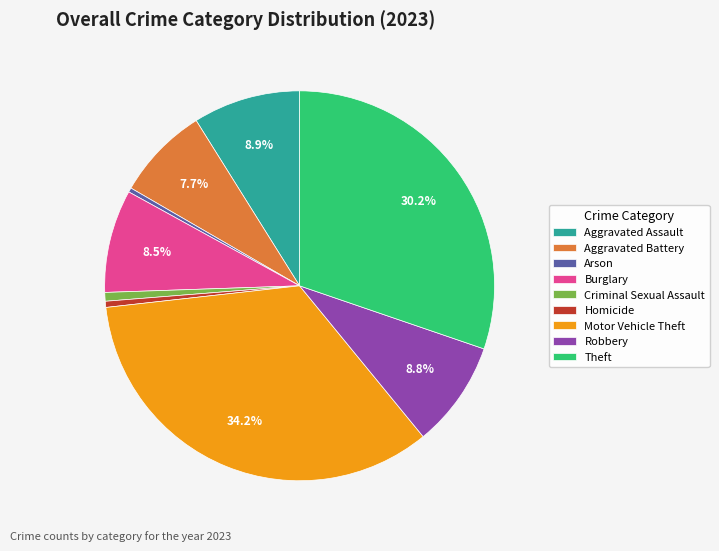

What percentage is NOT represented by Aggravated Battery?

92.3%